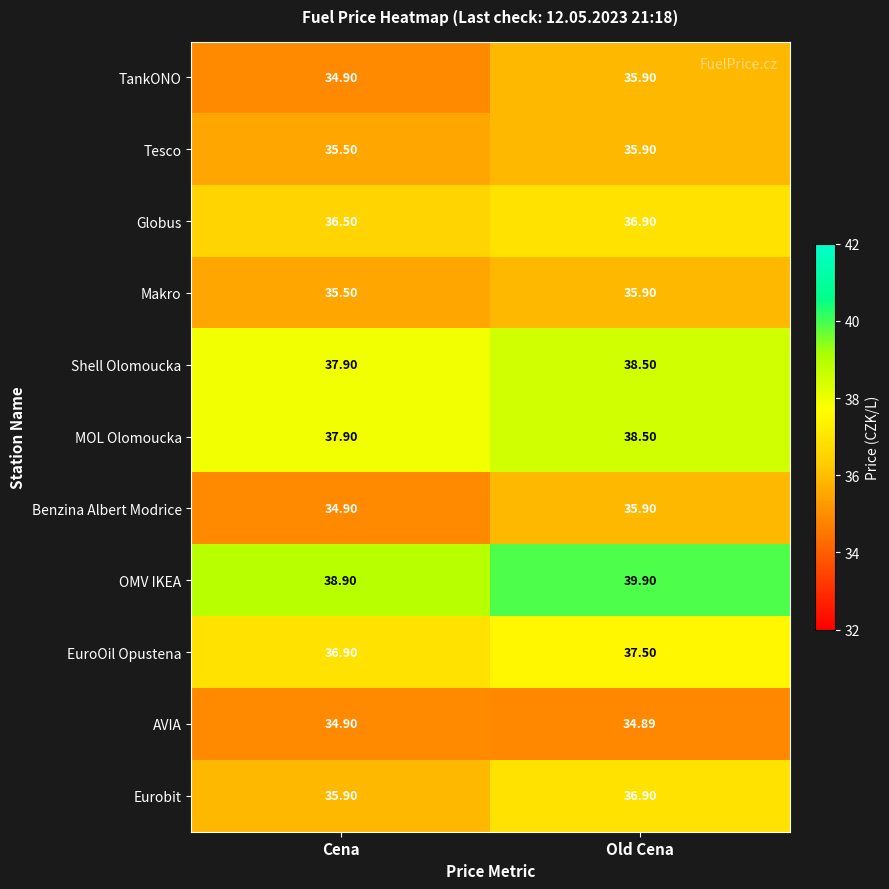

Rank the categories by OMV IKEA value from lowest to highest.

Cena, Old Cena